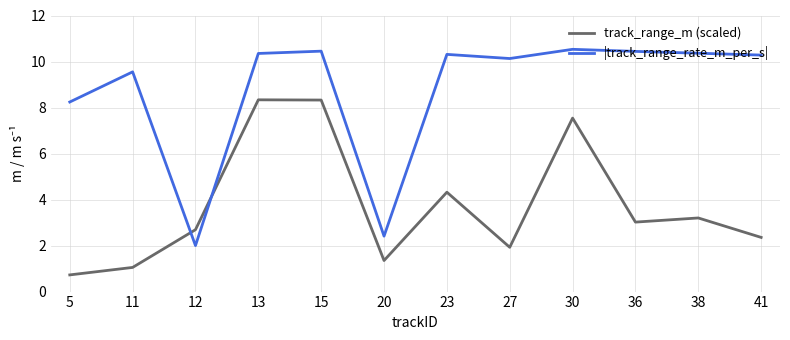

Between which two adjacent categories do |track_range_rate_m_per_s| and track_range_m (scaled) first intersect?

11 and 12